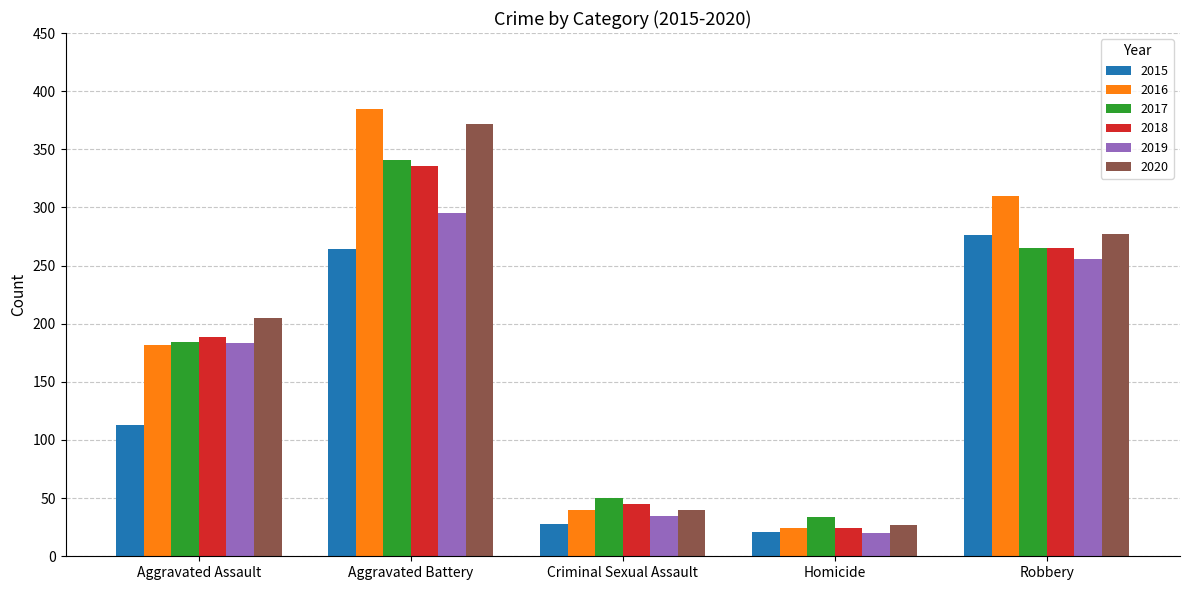

Which series has the largest total across all categories?

2016